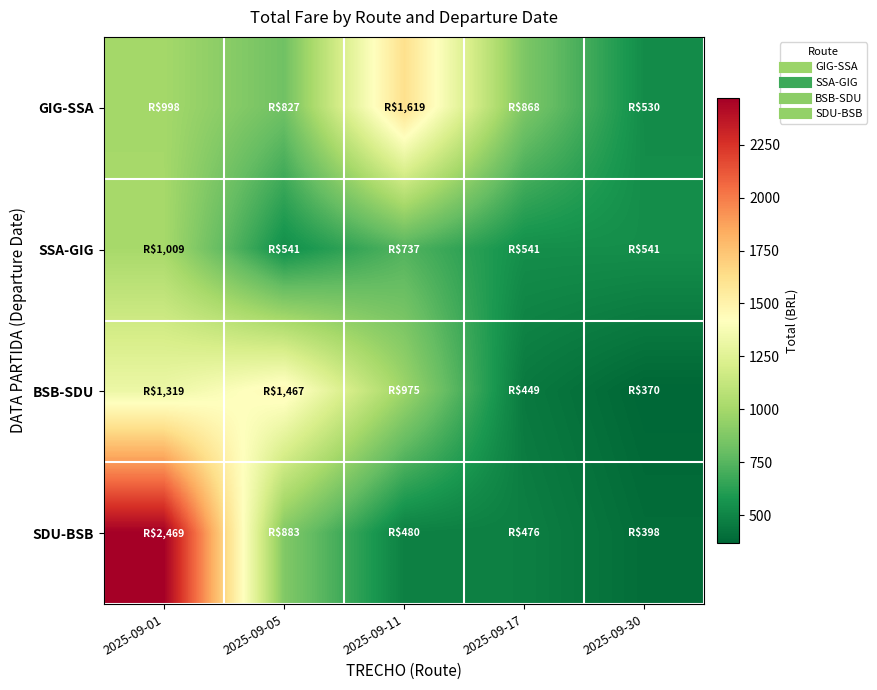

Which series changed the most between 2025-09-11 and 2025-09-17?

GIG-SSA